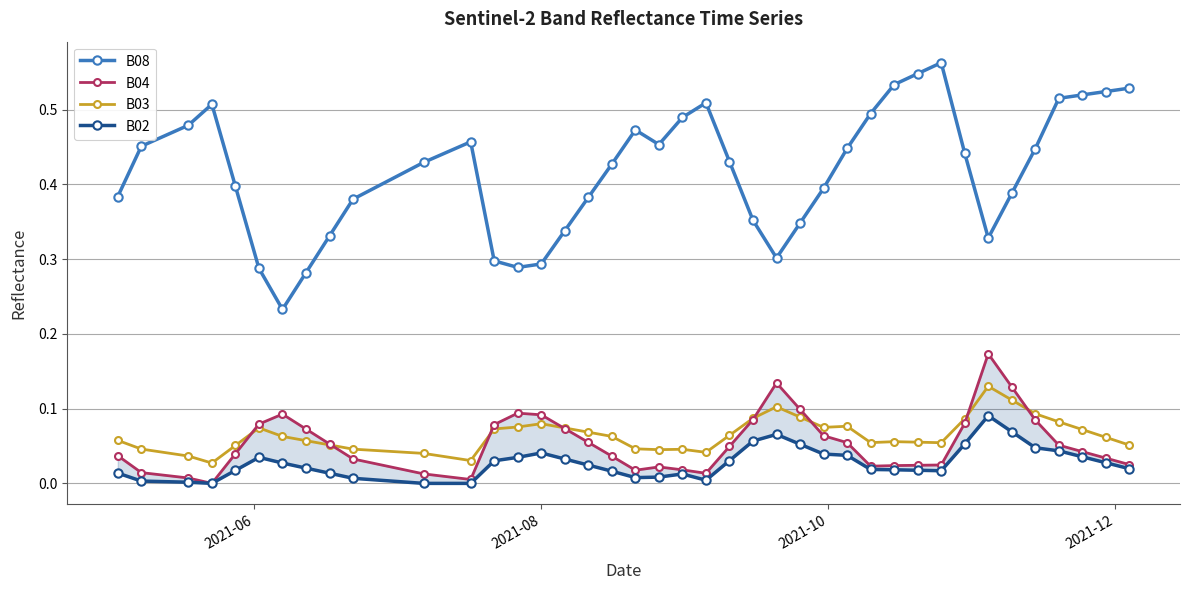

Which series has the largest range (max minus min)?

B08